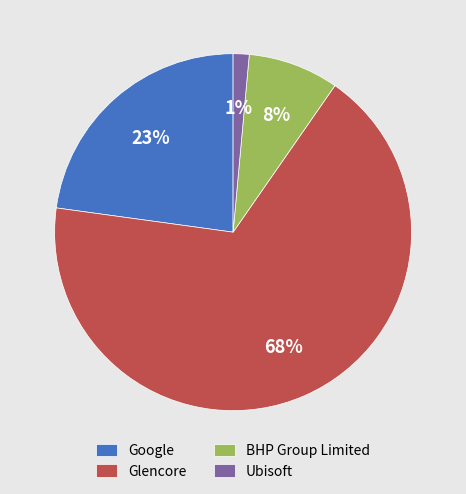

Do Ubisoft and Glencore together represent more than half of the pie?

Yes